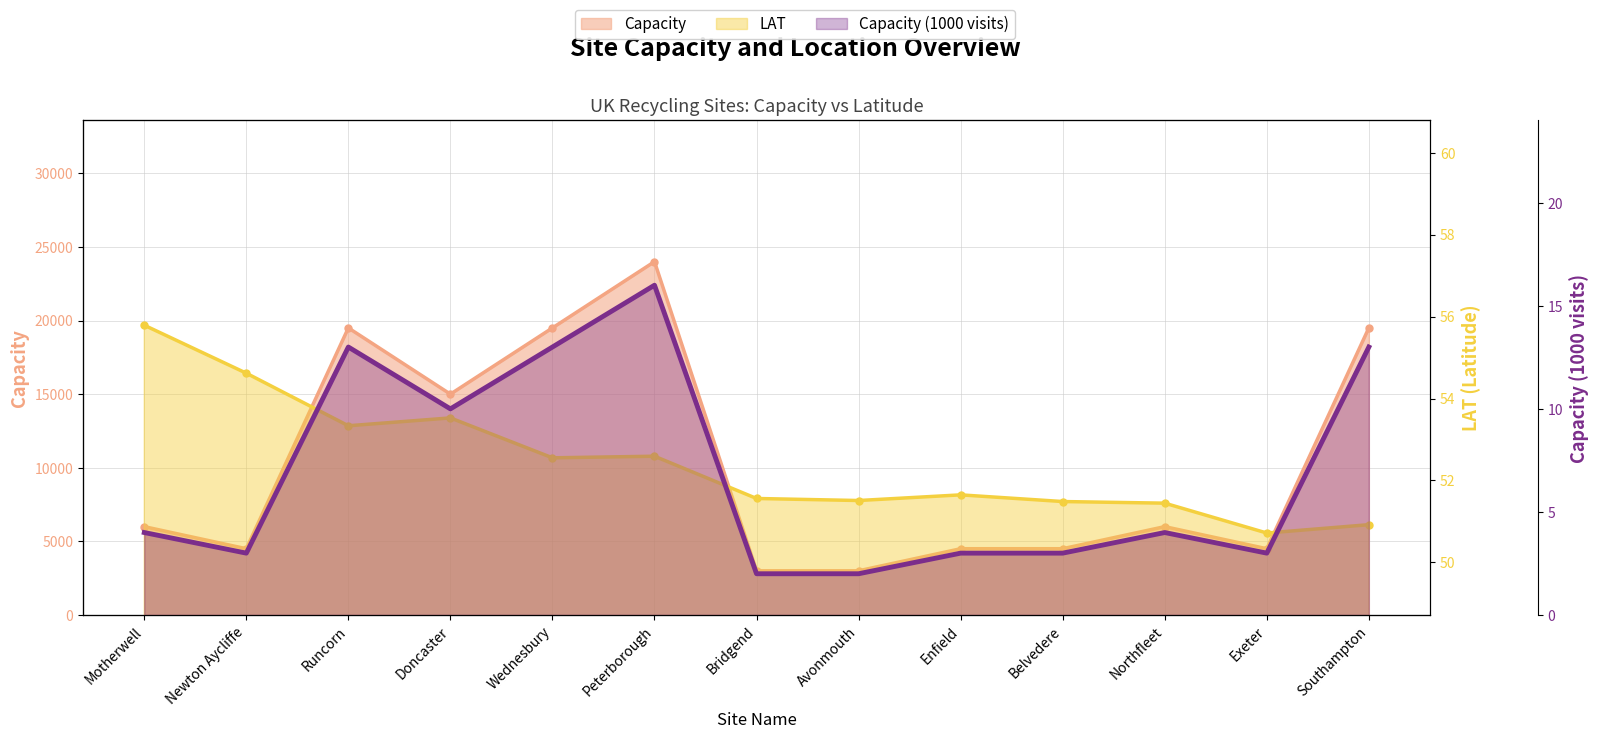

What is the average value of the LAT series?

52.4